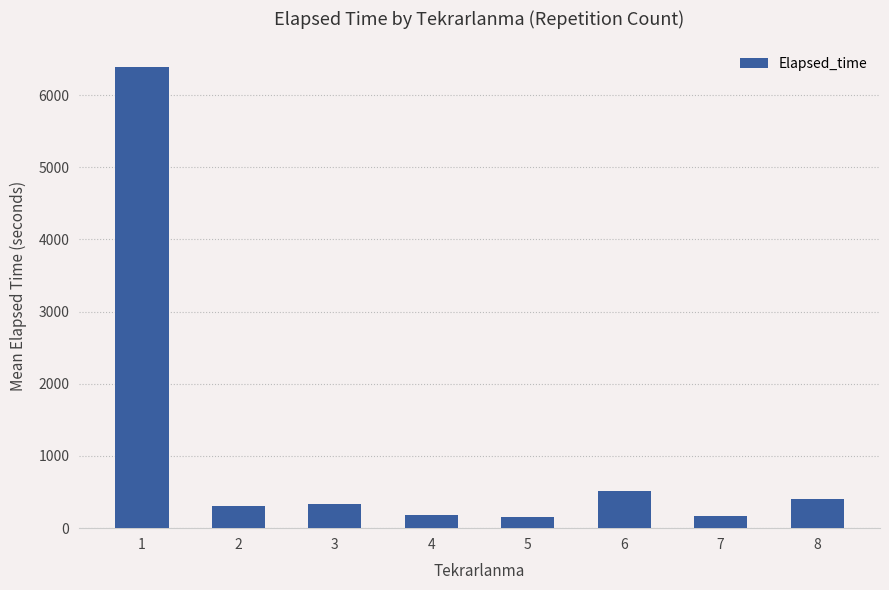

True or false: the data shows 885.8 at 6.

False